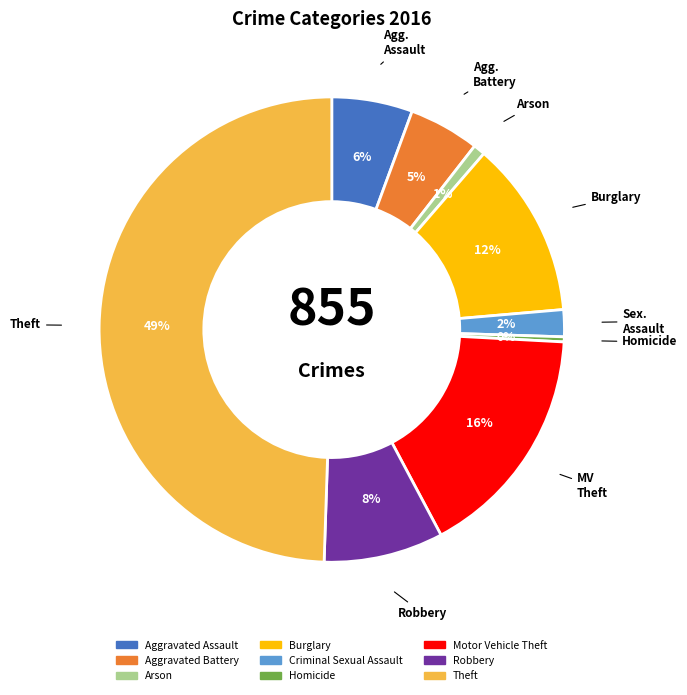

Which category has the biggest portion of the pie?

Theft